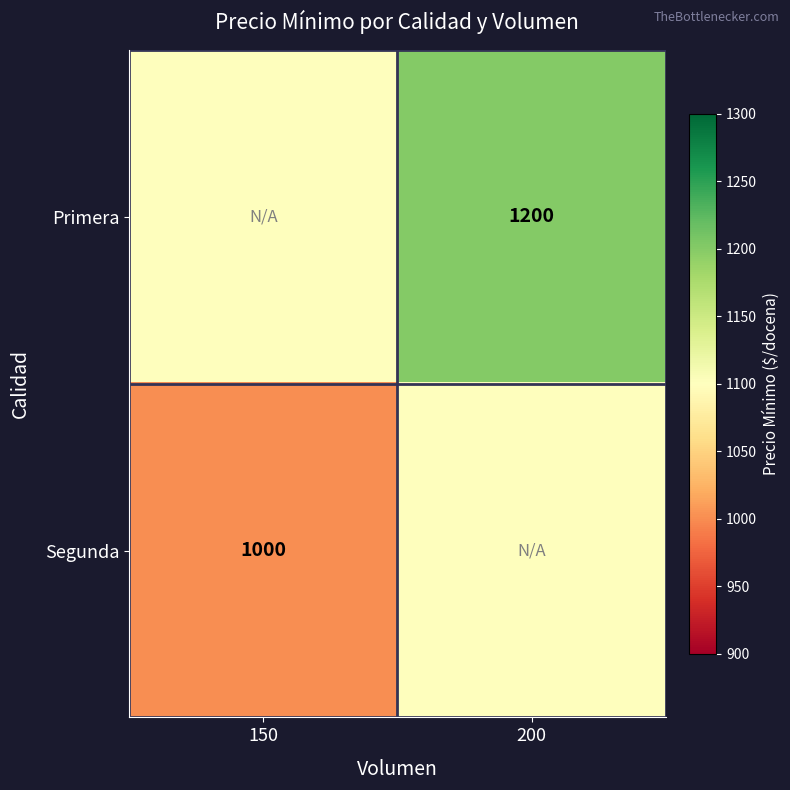

How many distinct data groups are displayed?

2